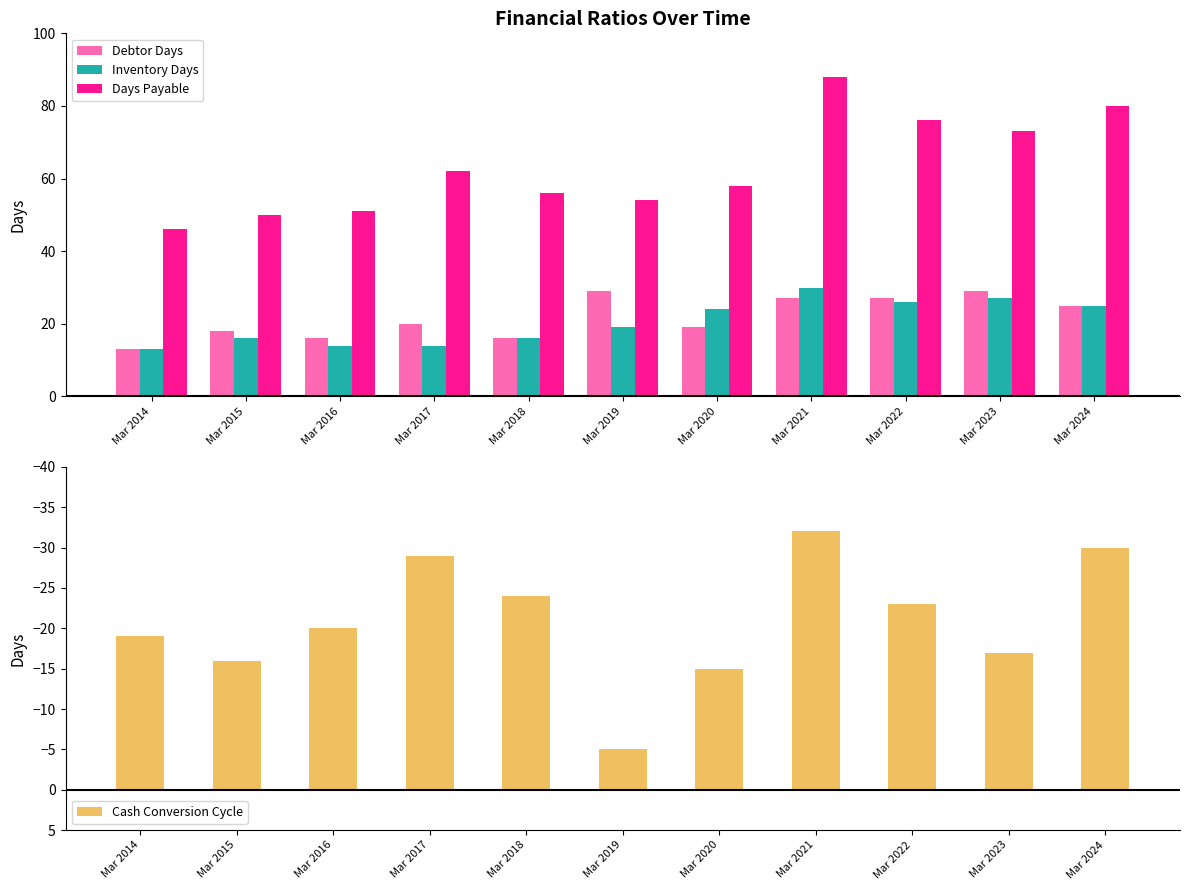

How many groups of bars are there?

11